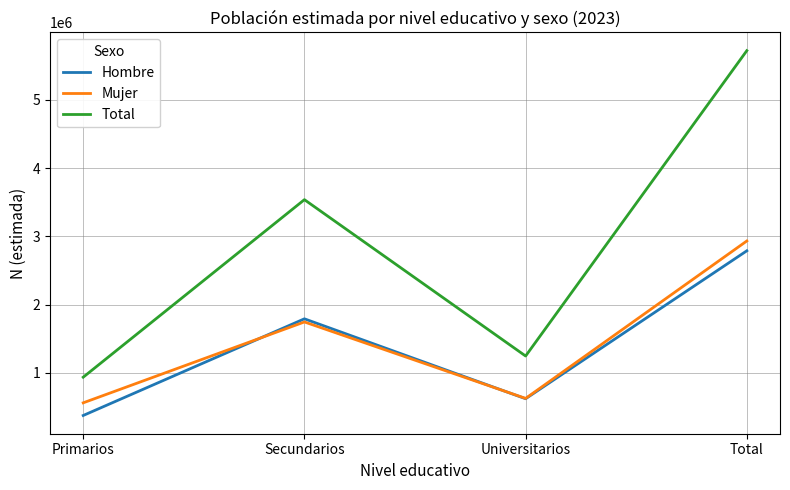

True or false: Mujer and Total intersect in this chart.

False